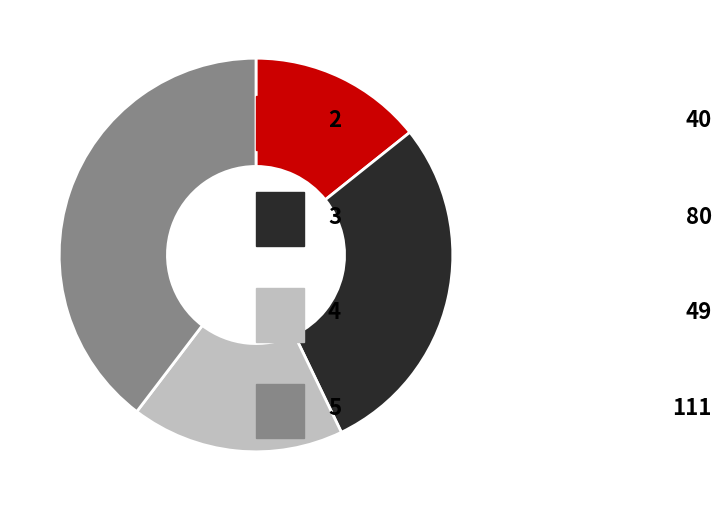

Does any single category account for the majority?

No